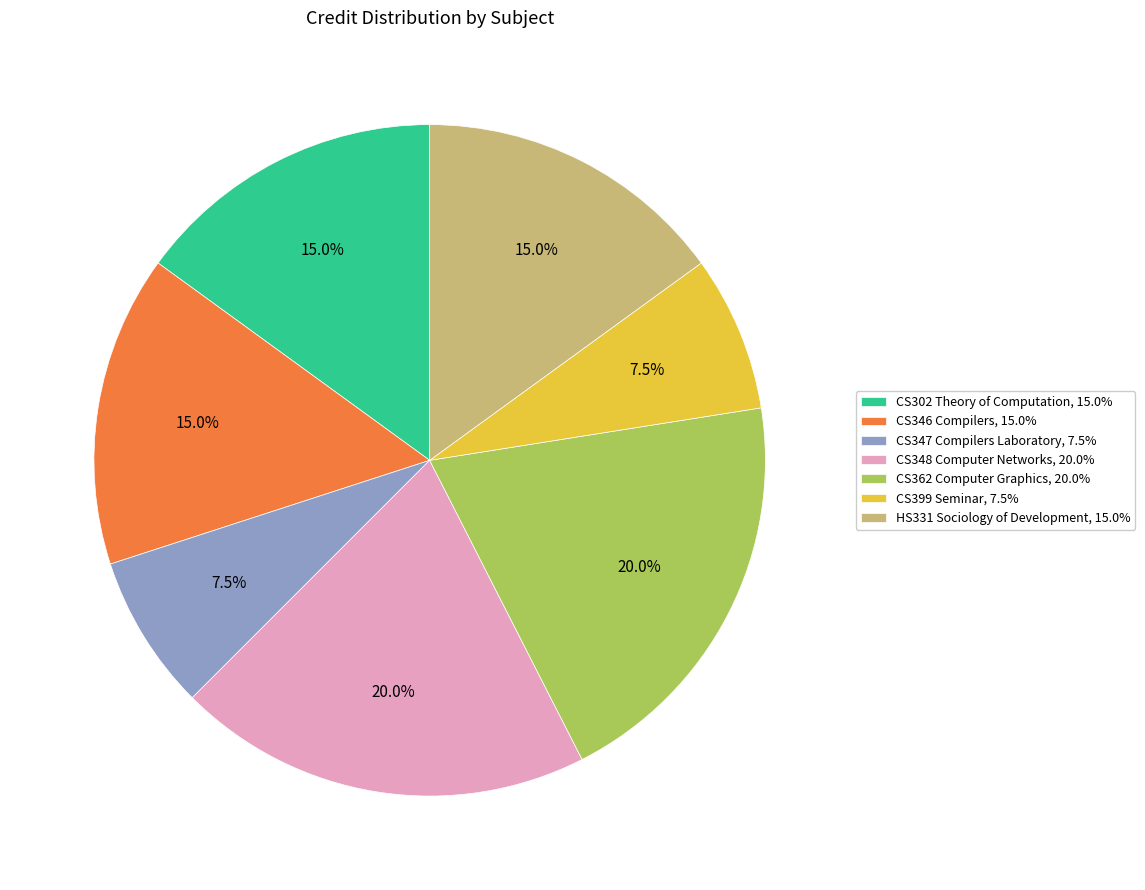

Combined, what portion of the pie is CS348 Computer Networks, 20.0% and CS302 Theory of Computation, 15.0%?

35.0%